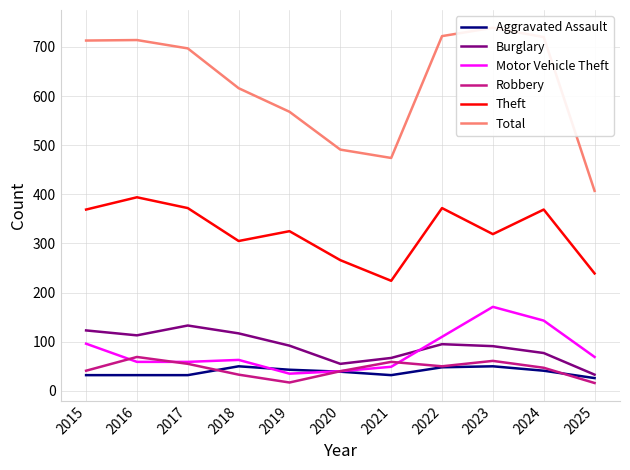

What is the sum of all Motor Vehicle Theft values?

894